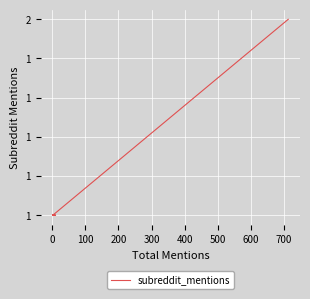

What is the maximum value shown in the chart?

2